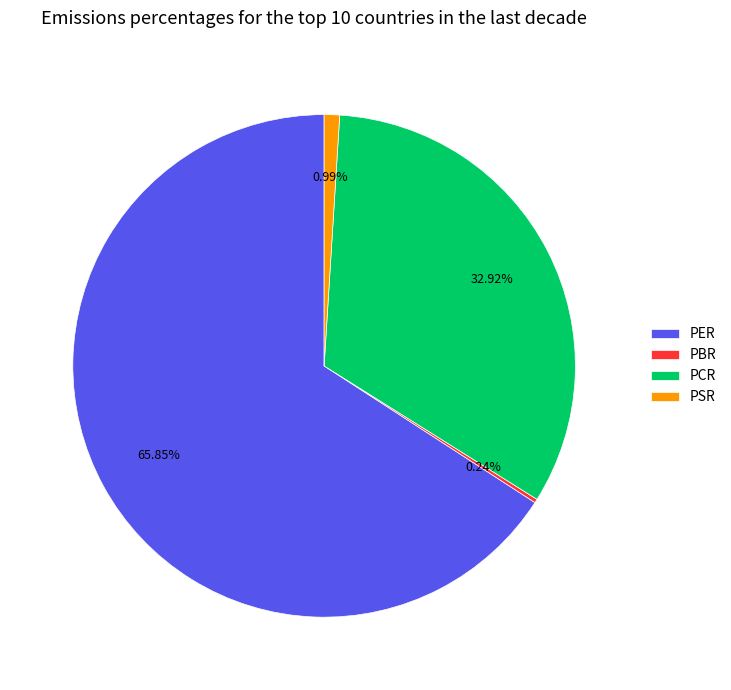

Between PCR and PSR, which is larger?

PCR